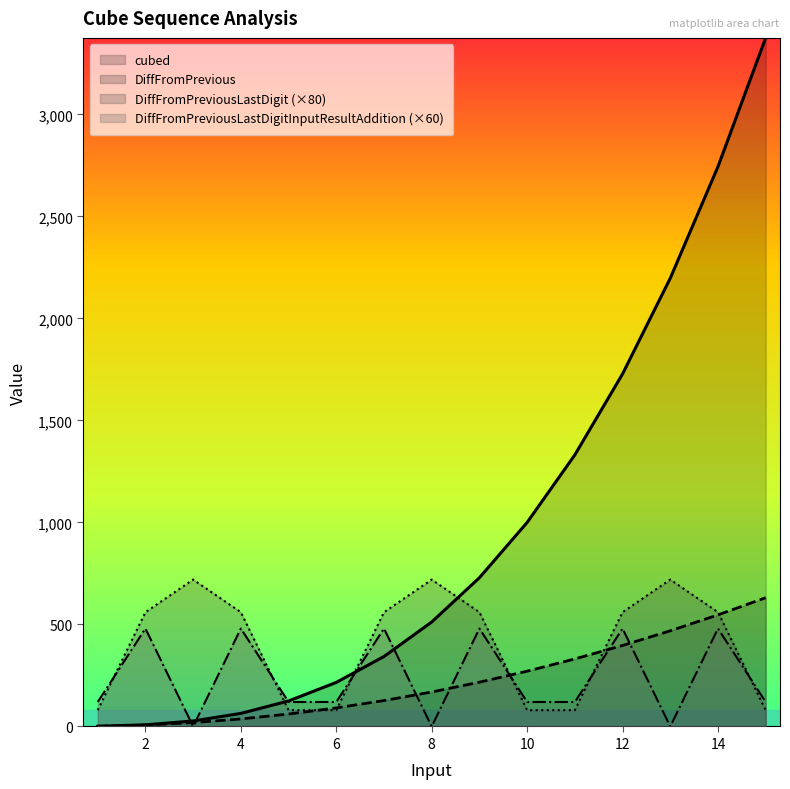

What is the minimum value for cubed?

1